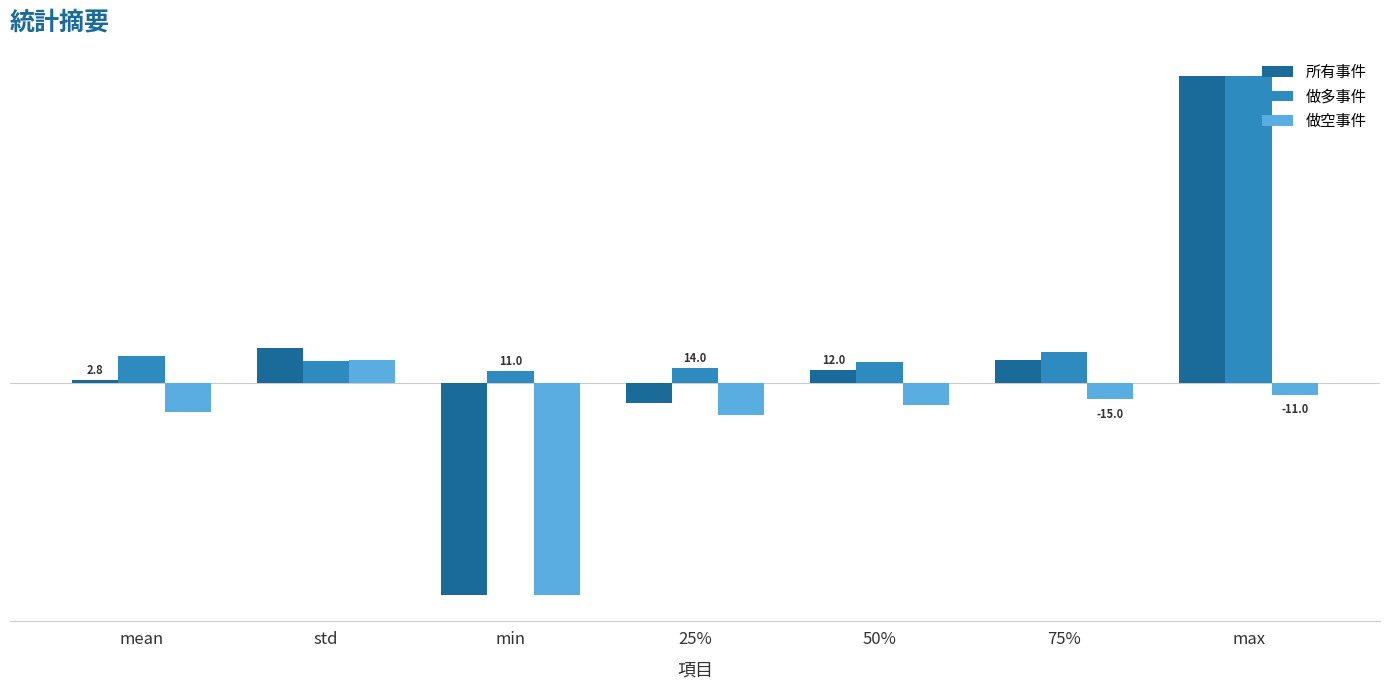

What position from the left is 50%?

5